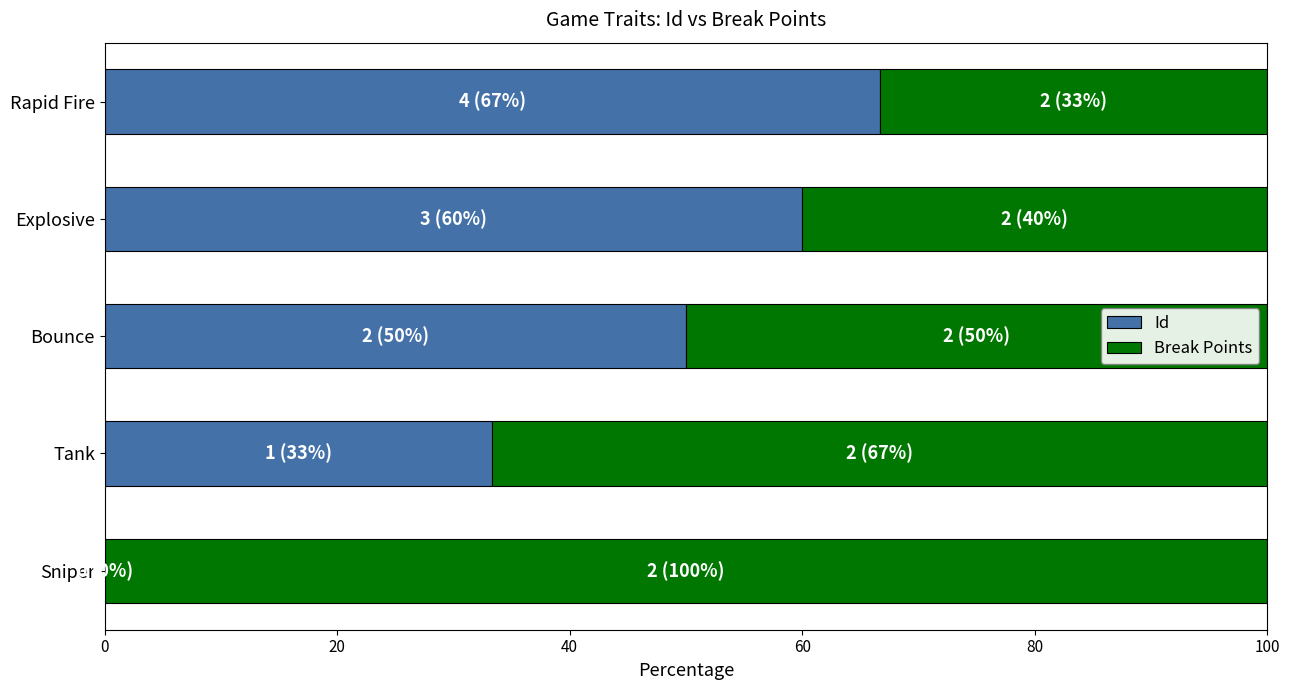

What is the sum of the Id values at Sniper and Rapid Fire?

66.7